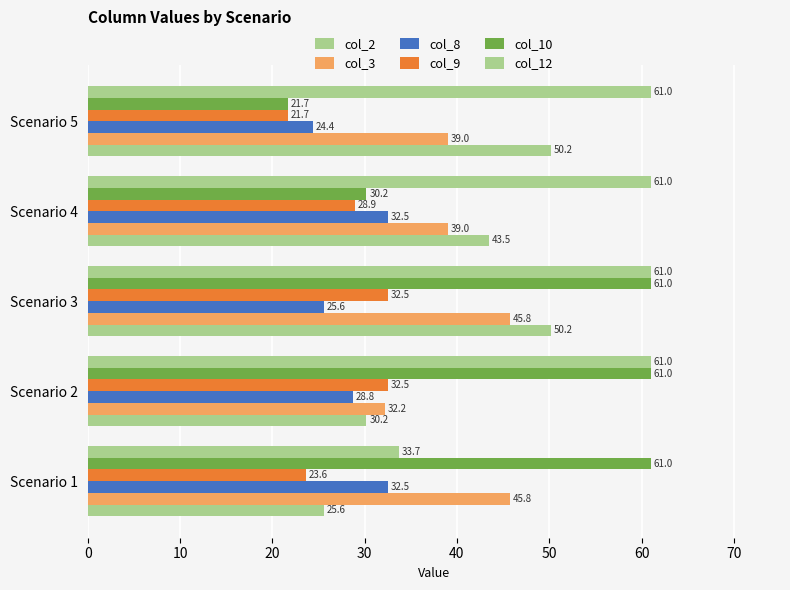

Which category has the lowest value in the col_10 series?

Scenario 5